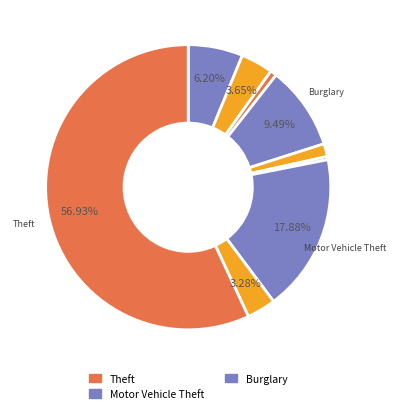

Does any single category account for the majority?

Yes